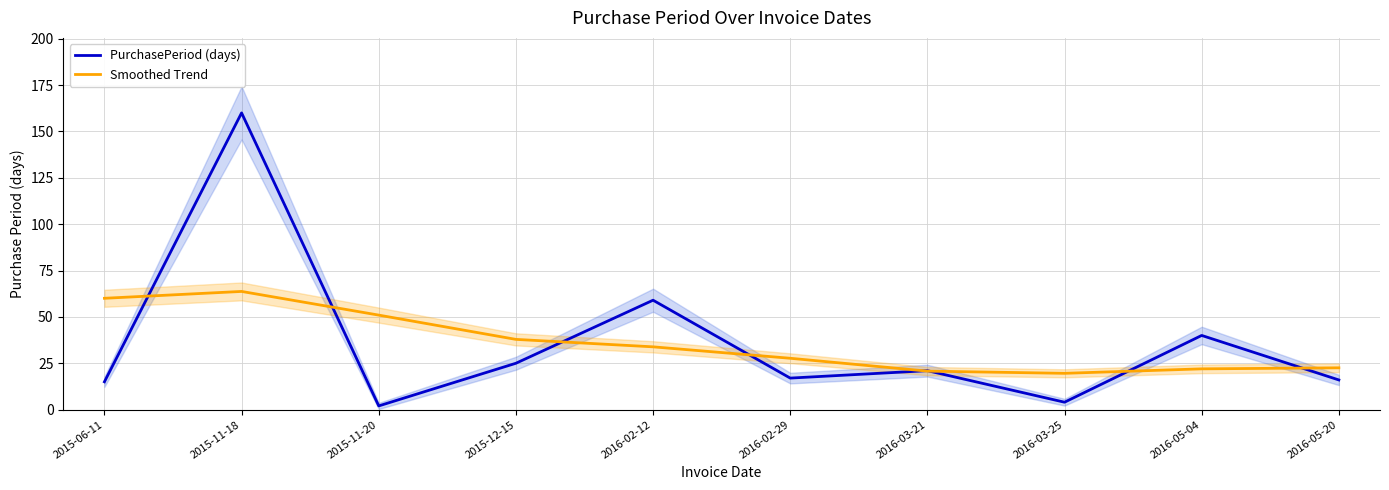

Count the number of data series in this chart.

2